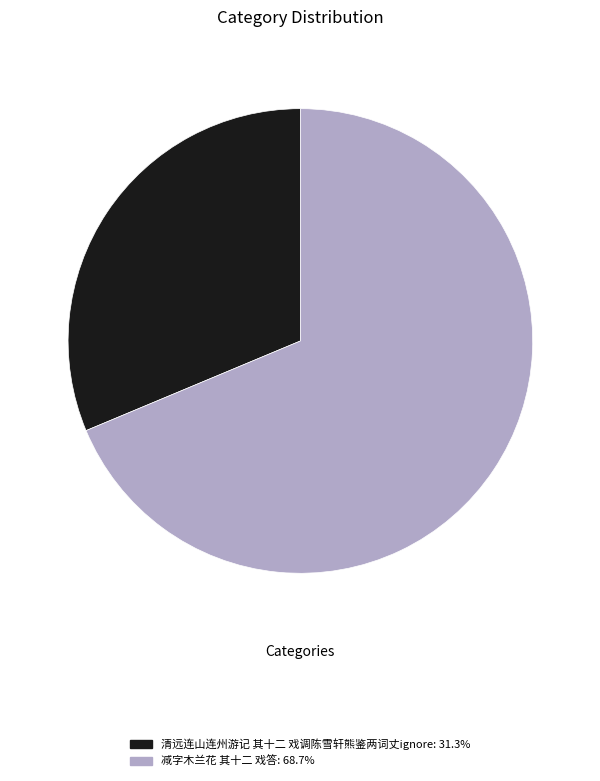

Is there any slice that represents more than half of the pie?

Yes